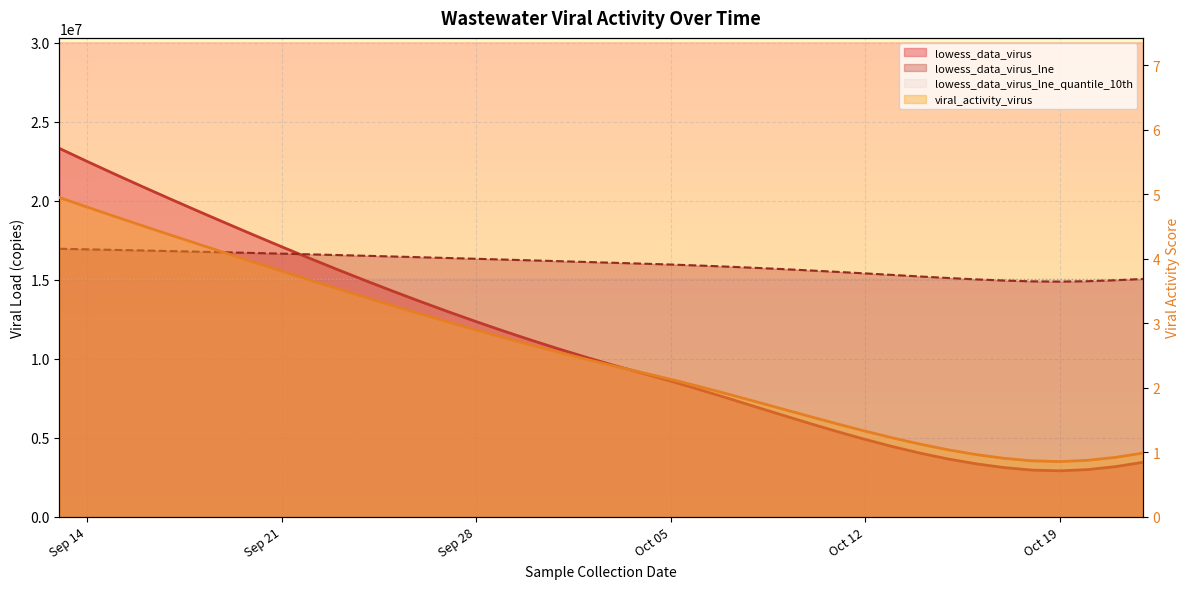

Where is lowess_data_virus_lne nearest to the value 15924457?

2021-10-06